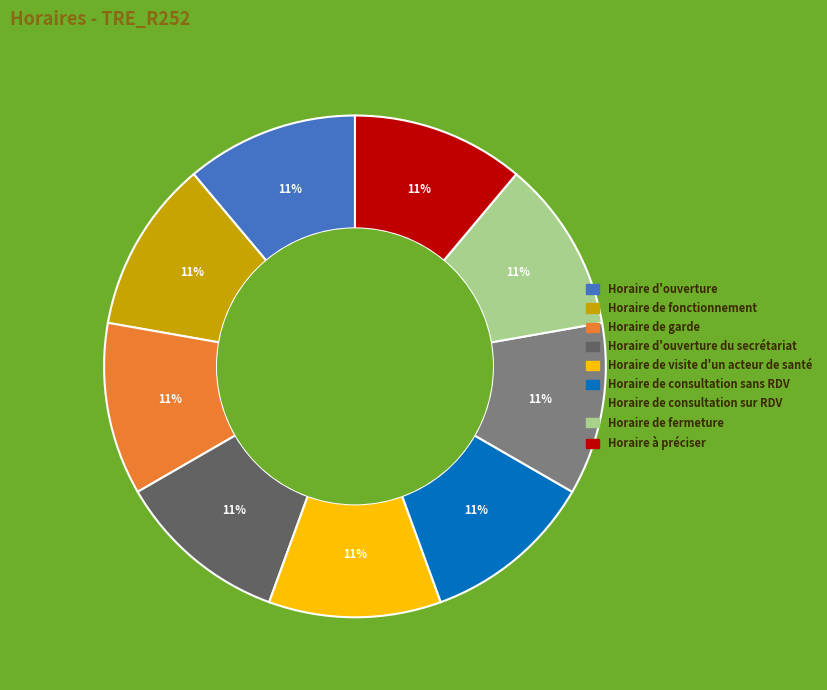

Is there any slice that represents more than half of the pie?

No